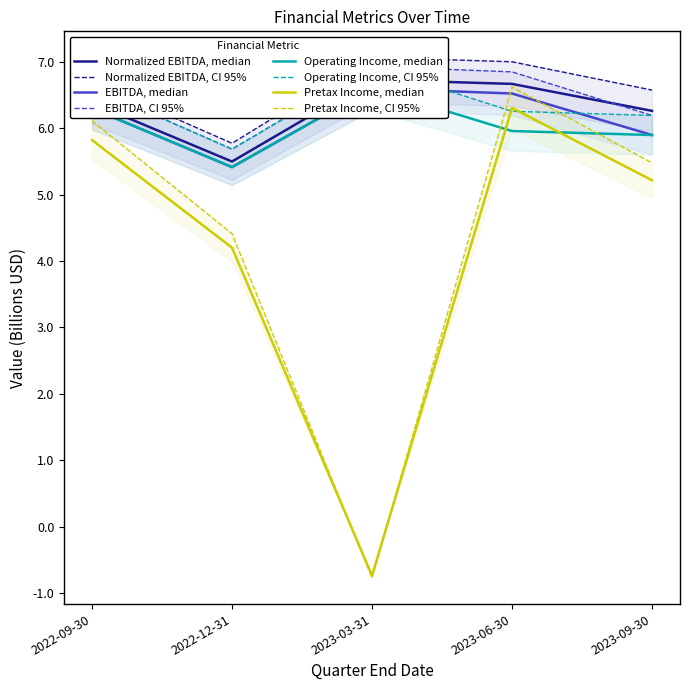

True or false: Normalized EBITDA and EBITDA cross at least once.

False